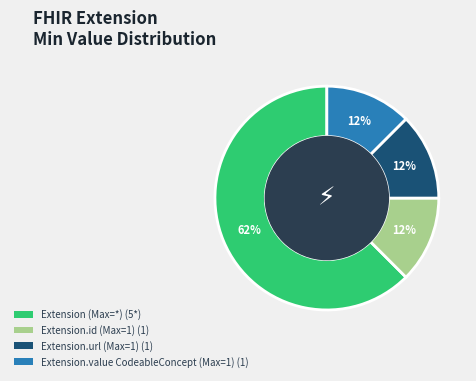

Is there a majority slice in this chart?

Yes